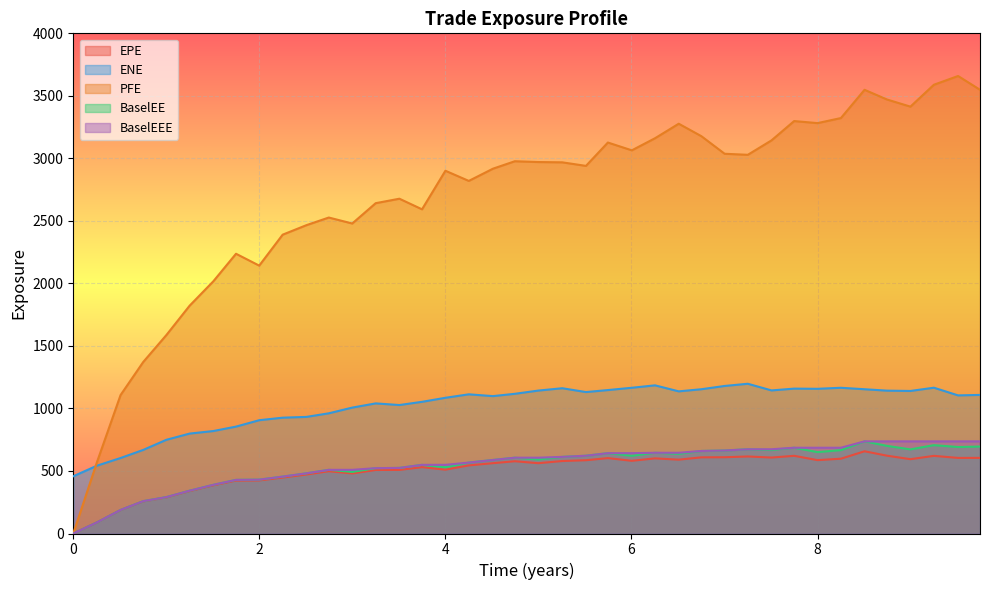

Does the chart display data point markers on the line(s)?

No